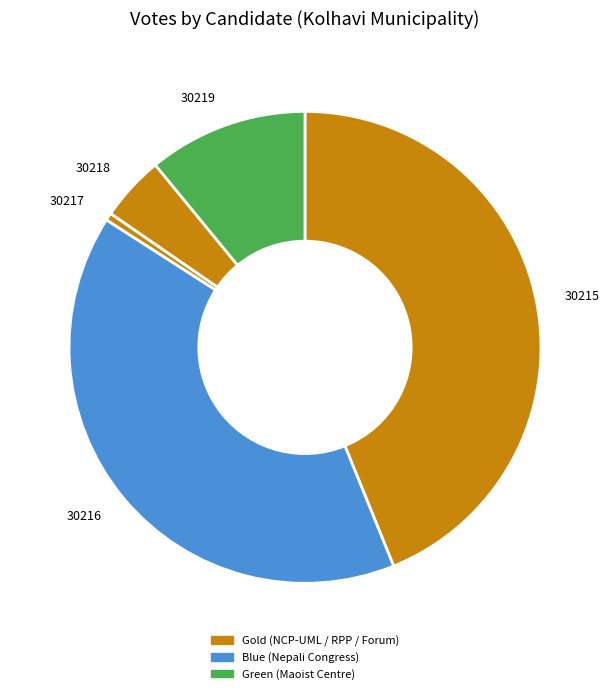

Rank the categories by value from lowest to highest.

30217, 30218, 30219, 30216, 30215